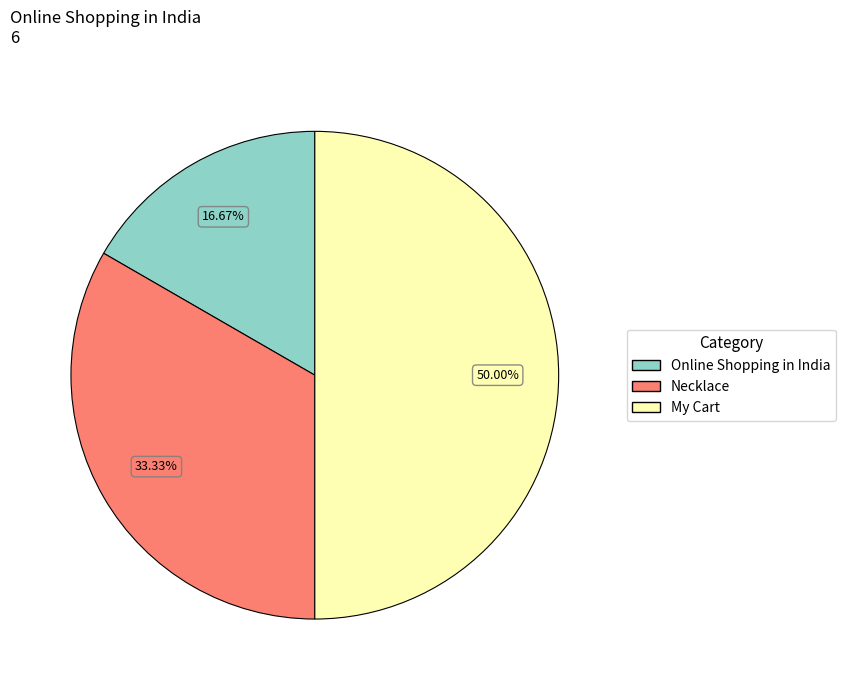

Which category has the biggest portion of the pie?

My Cart